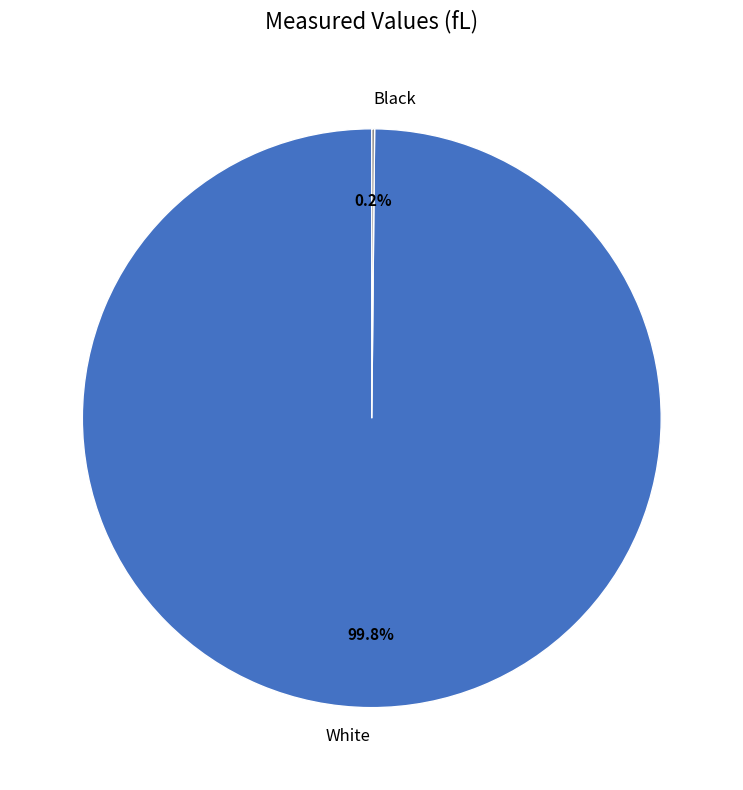

What is the largest slice in the pie chart?

White